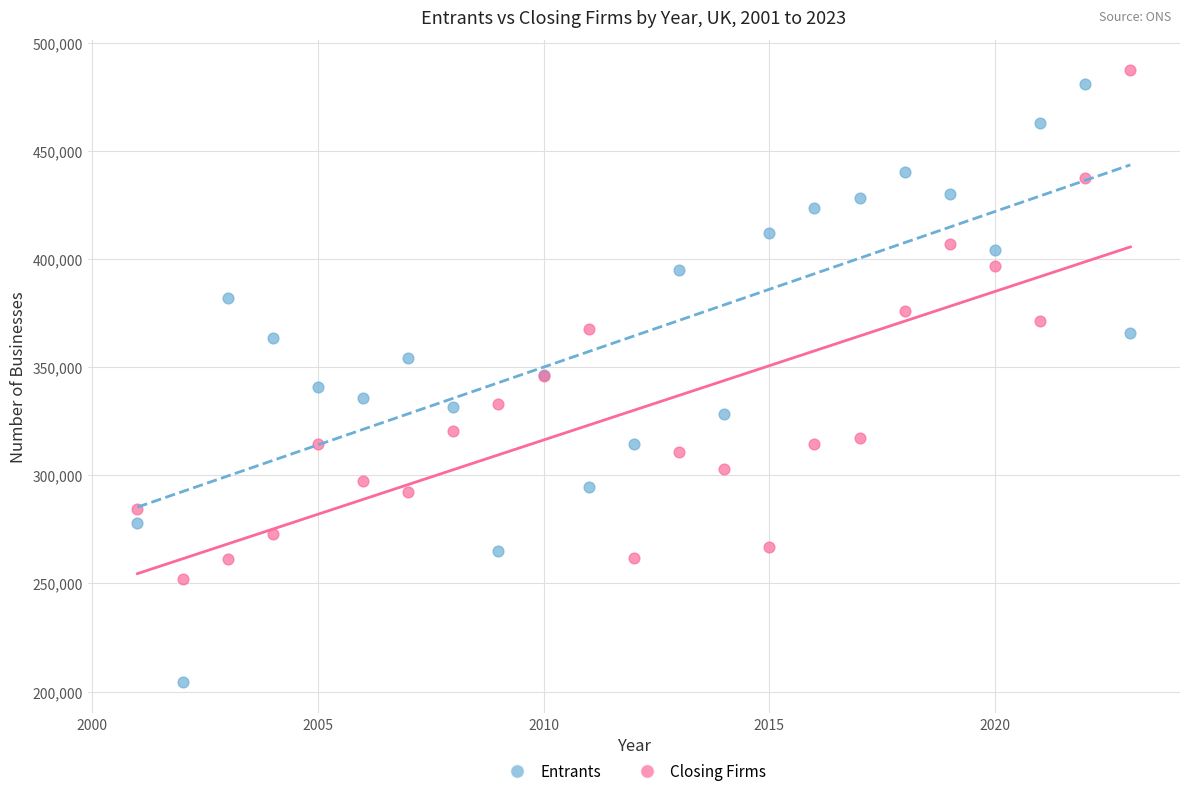

Which series contains the highest Y value?

Closing Firms